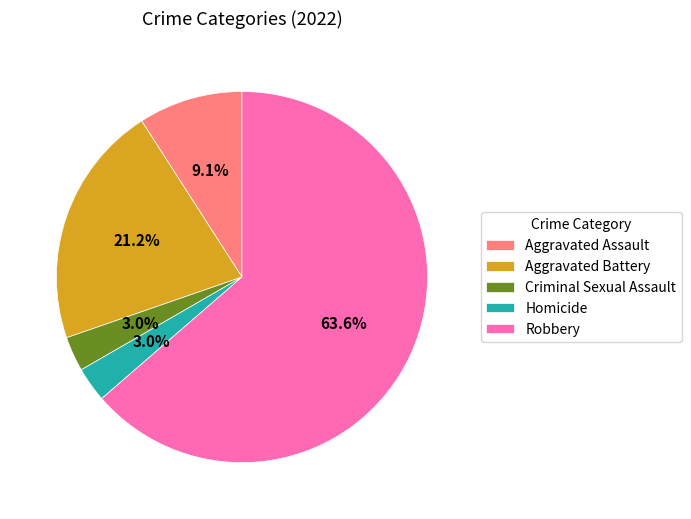

What percentage is the Aggravated Assault slice, to the nearest percent?

9%